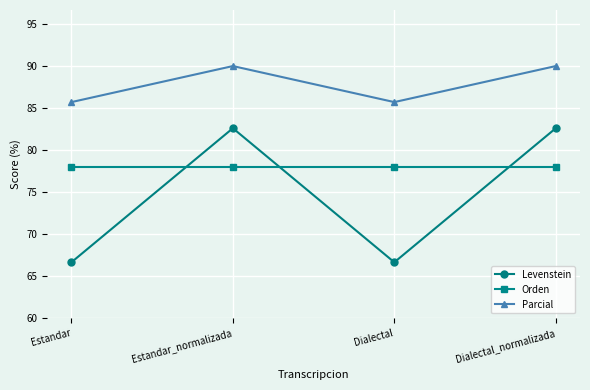

Which series has the widest spread of values?

Levenstein